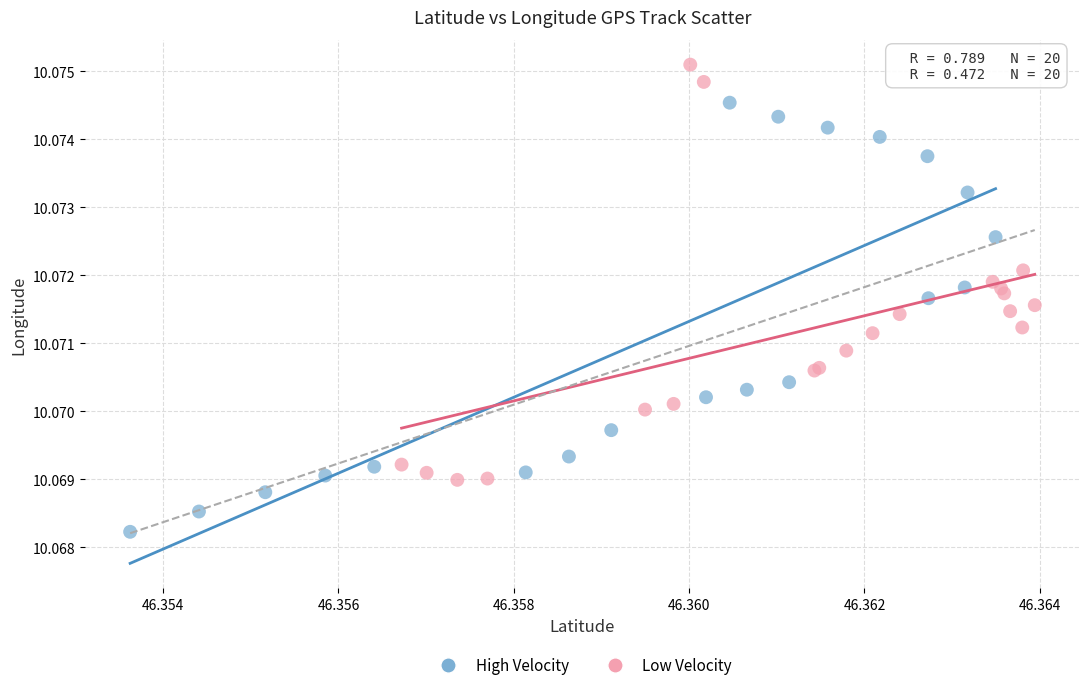

Which series reaches the maximum Y coordinate?

Low Velocity